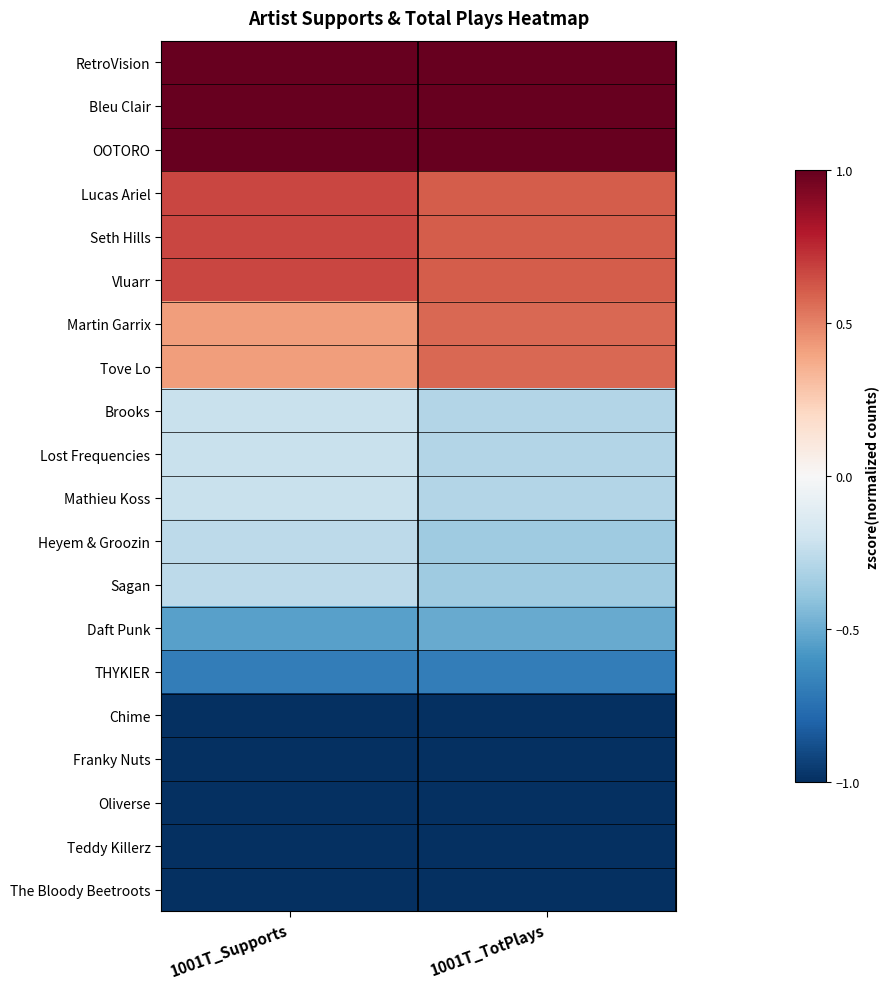

How many distinct data groups are displayed?

20